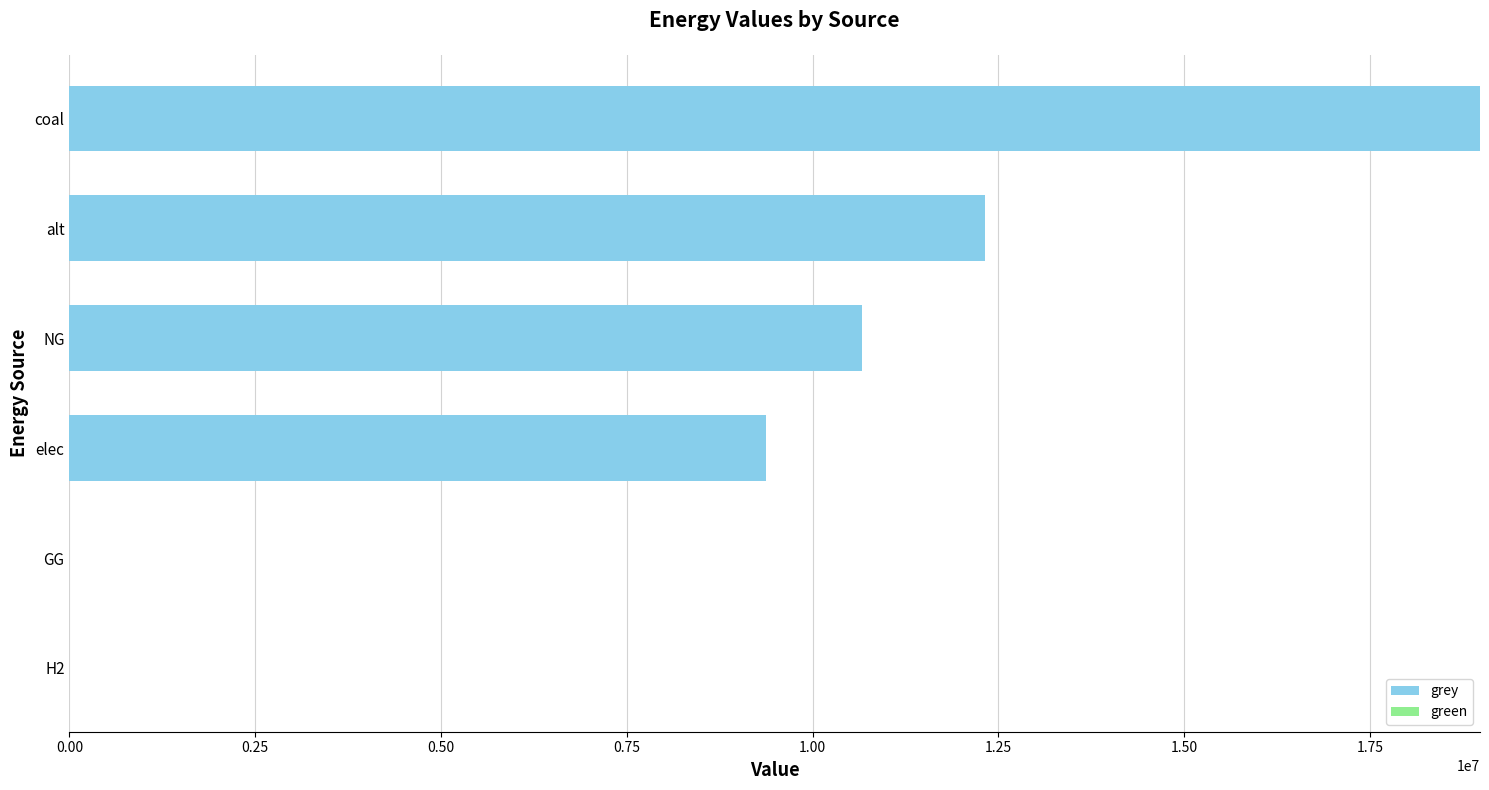

What is the maximum value shown in the chart?

18979482.0